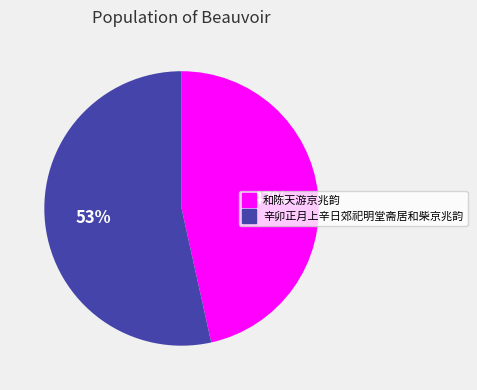

Rank the categories by value from highest to lowest.

辛卯正月上辛日郊祀明堂斋居和柴京兆韵, 和陈天游京兆韵